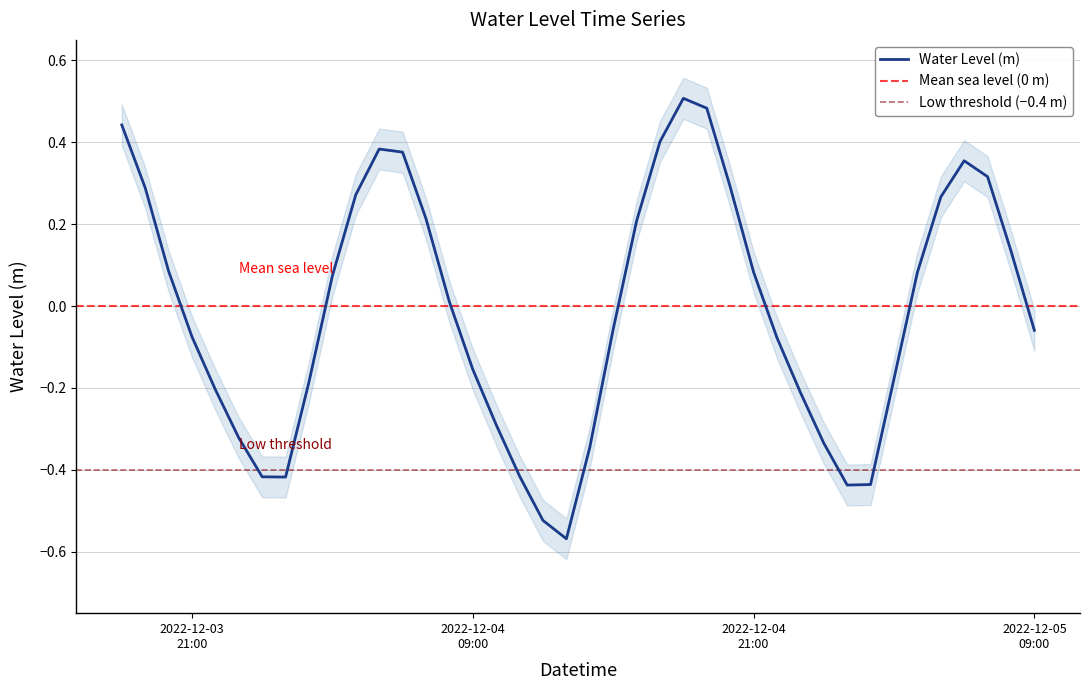

The value at 2022-12-05 05:00:00 is 0.3. True or false?

True